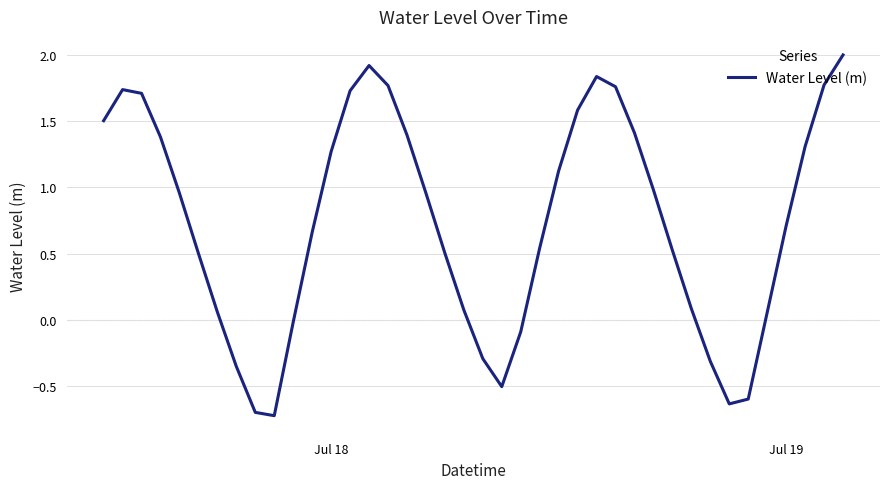

True or false: the data has more than 2 interior local peaks.

True